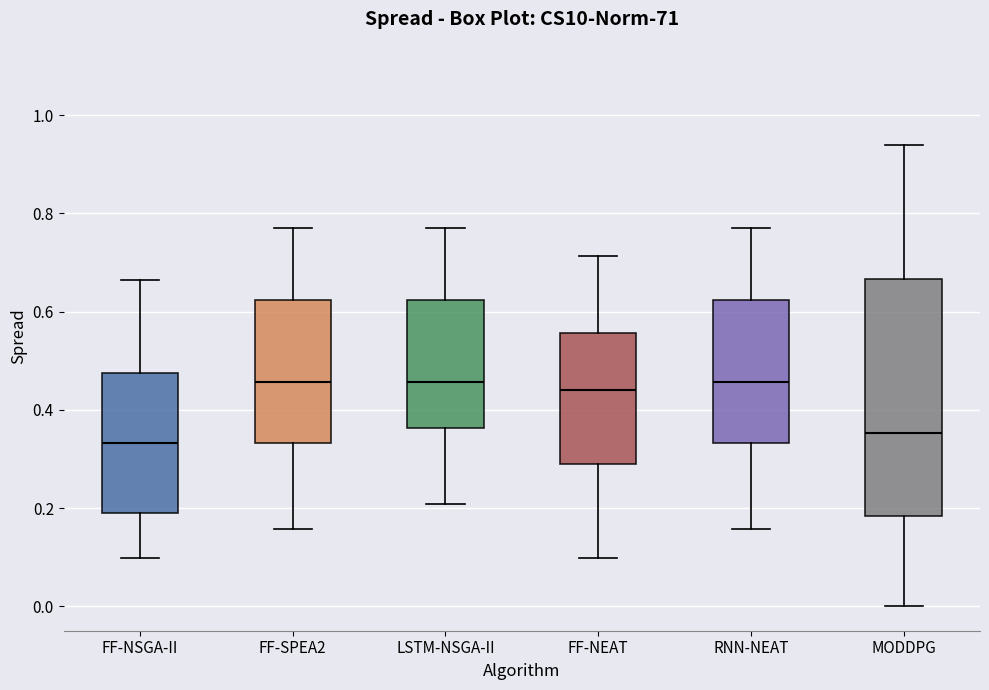

Comparing the boxes themselves (not the whiskers), which one is the tallest?

MODDPG